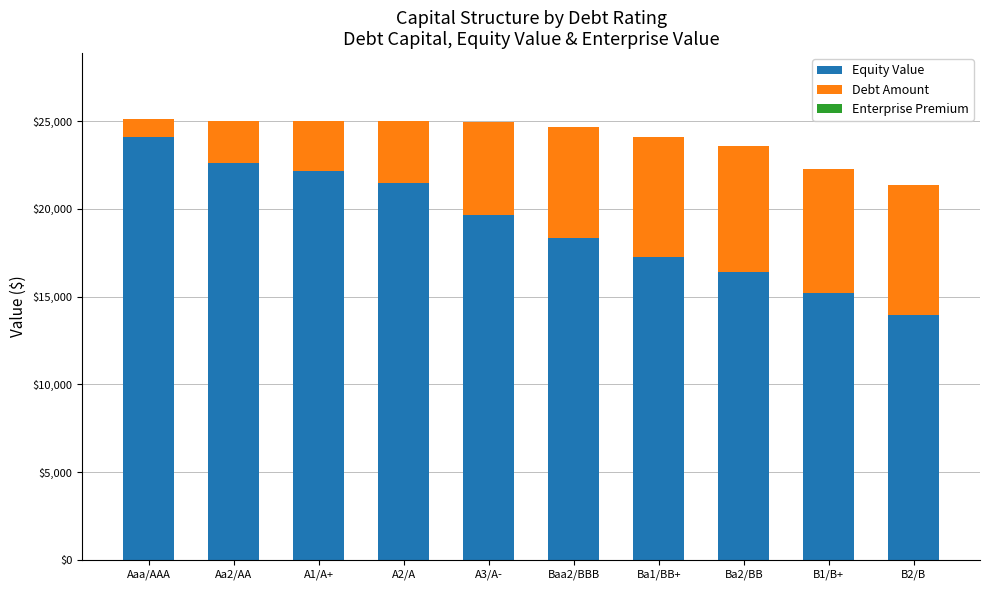

Read the Equity Value value at A2/A.

21466.7